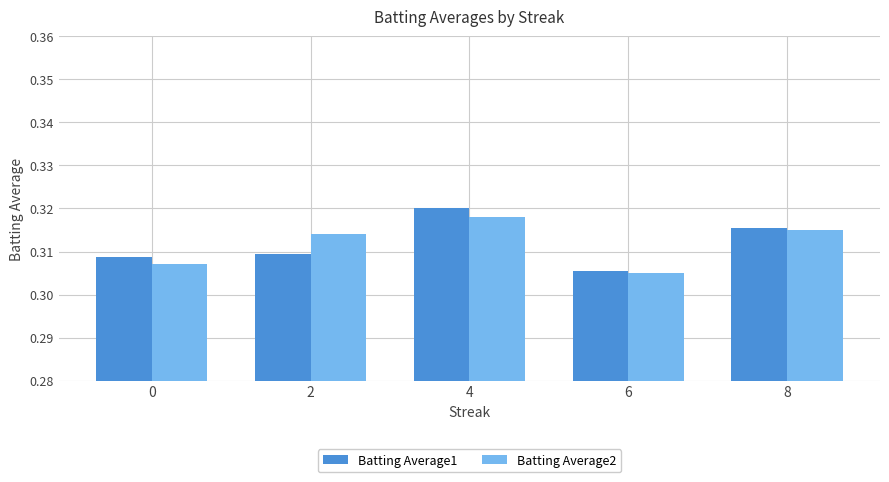

What is the sum of the Batting Average2 values at 8 and 0?

0.6